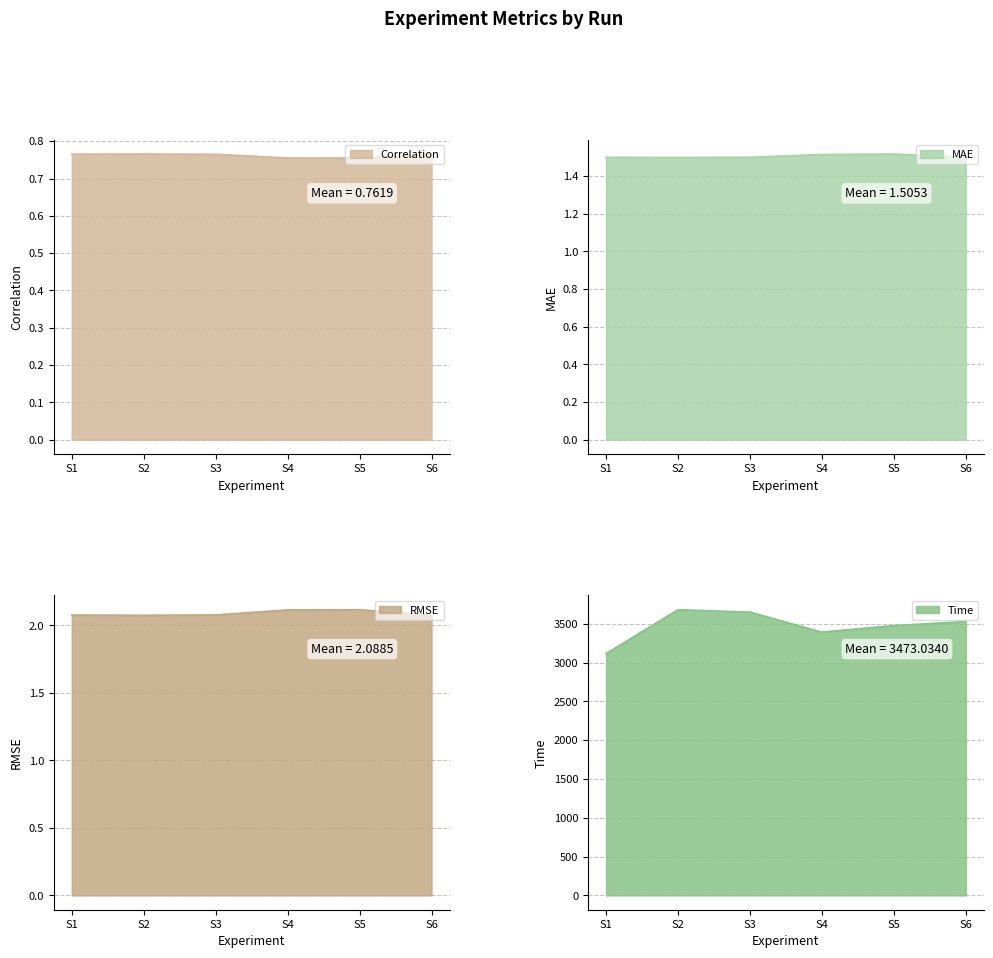

At how many categories does at least one series exceed 3607?

2